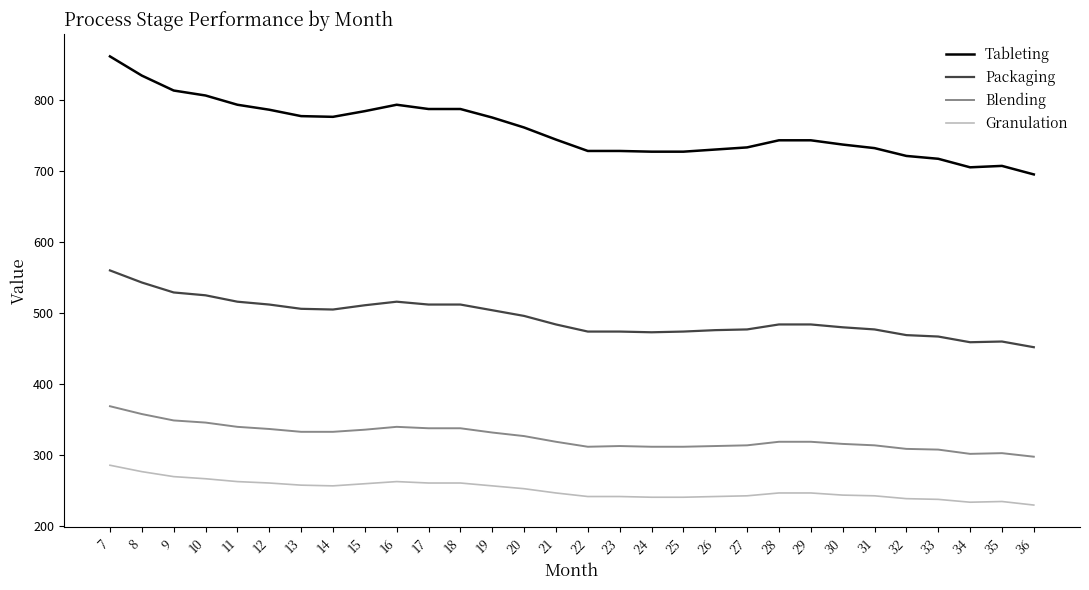

True or false: Packaging and Granulation intersect in this chart.

False